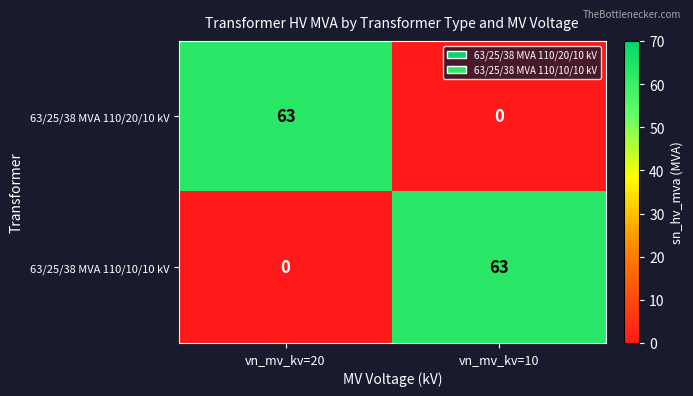

Is the value of 63/25/38 MVA 110/10/10 kV at vn_mv_kv=10 greater than the value of 63/25/38 MVA 110/20/10 kV at vn_mv_kv=10?

Yes